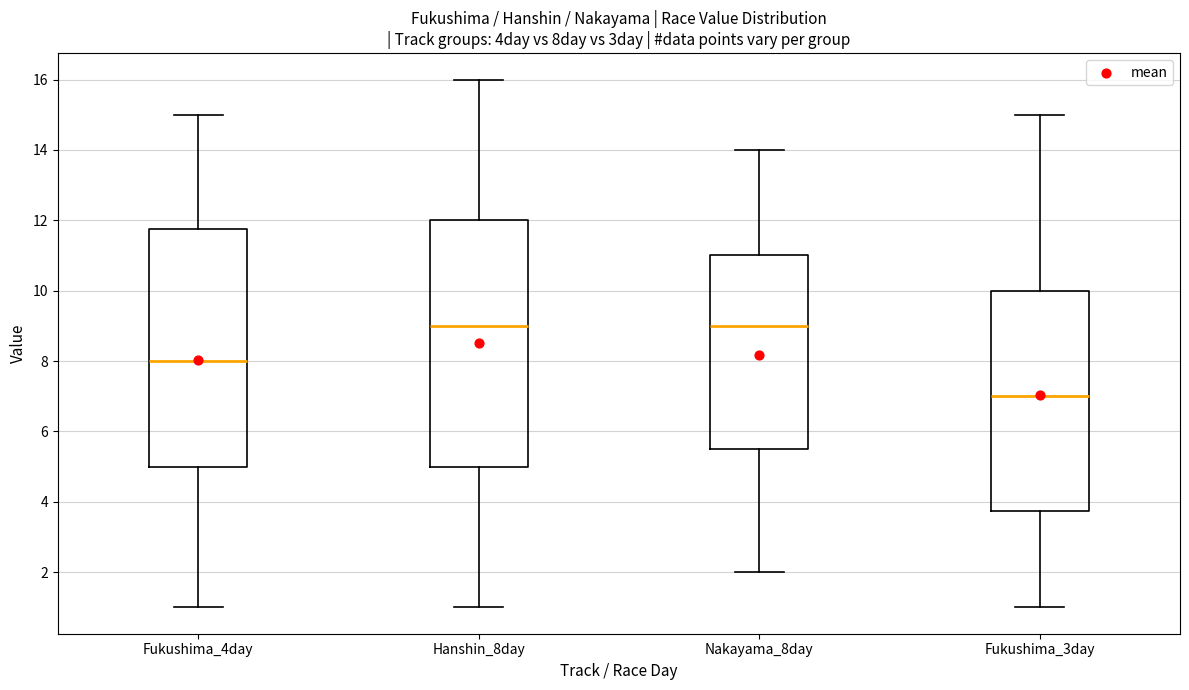

Reading left to right, read every box against the y-axis: the position of its median line, the range the box covers, and the ends of its whiskers. The values are not printed on the chart, so give them approximately, as read against the axis.

Fukushima_4day: median 8.0, box 5.0 to 11.8, whiskers 1.0 to 15.0
Hanshin_8day: median 9.0, box 5.0 to 12.0, whiskers 1.0 to 16.0
Nakayama_8day: median 9.0, box 5.6 to 11.0, whiskers 2.0 to 14.0
Fukushima_3day: median 7.0, box 3.8 to 10.0, whiskers 1.0 to 15.0